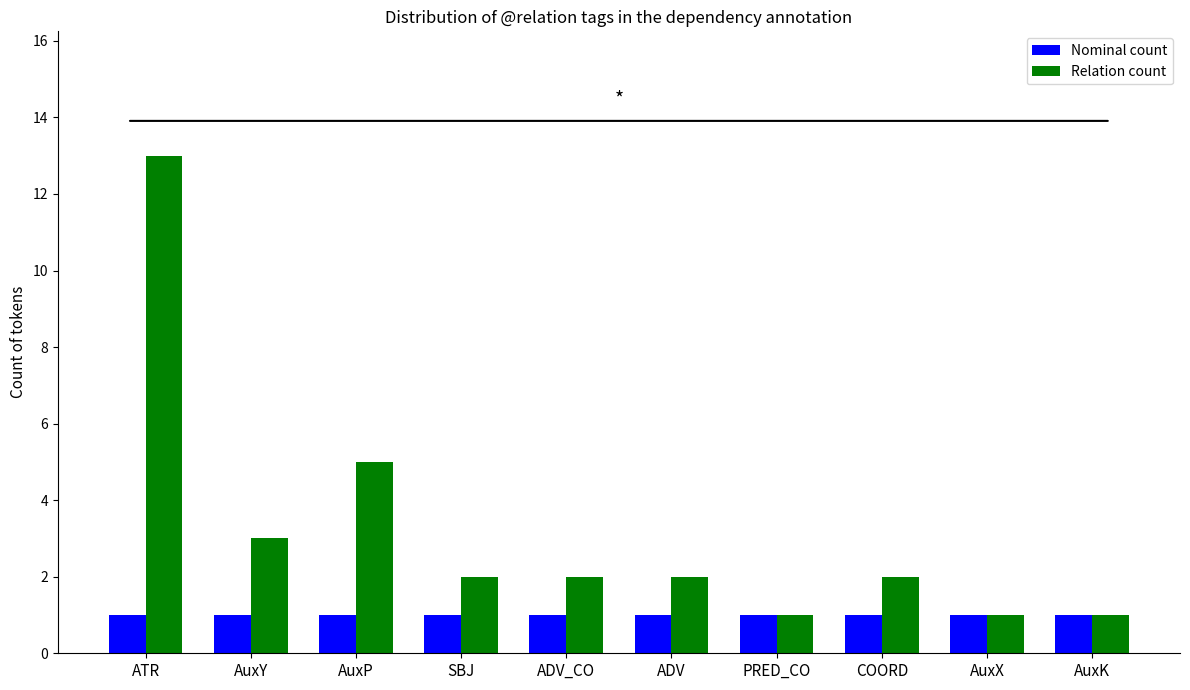

Reading left to right, transcribe all the data shown in this chart.

Nominal count: 1	1	1	1	1	1	1	1	1	1
Relation count: 13	3	5	2	2	2	1	2	1	1